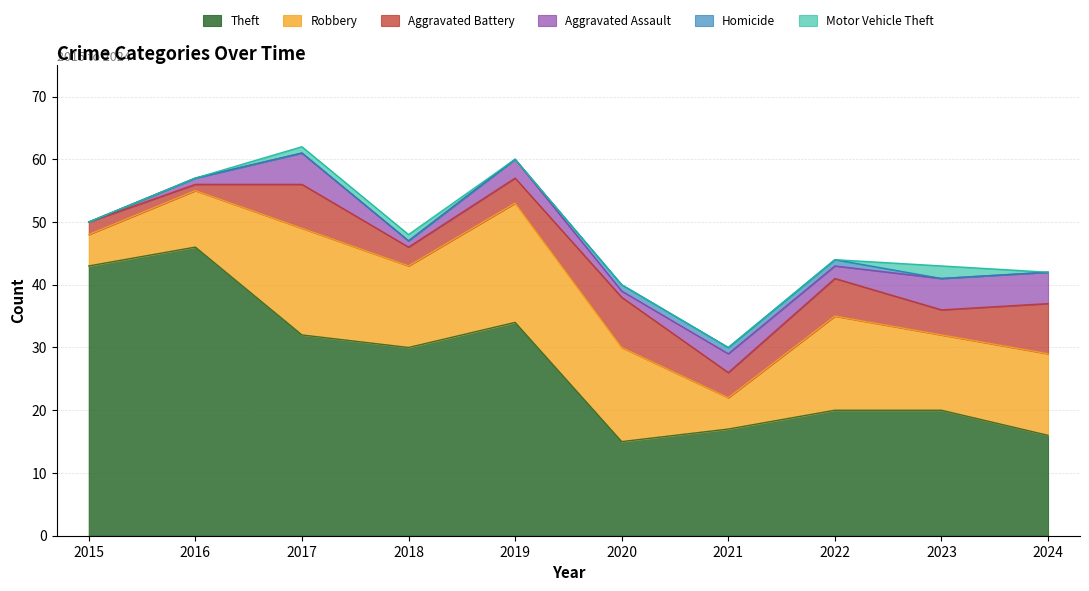

What is the sum of all Motor Vehicle Theft values?

4